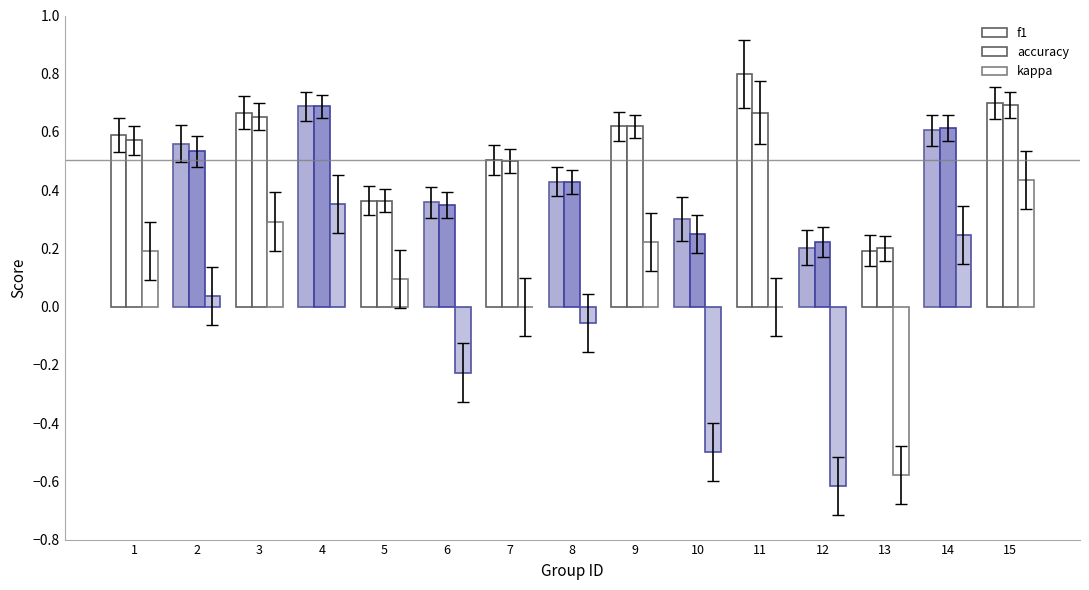

At which label does kappa first exceed 0?

1